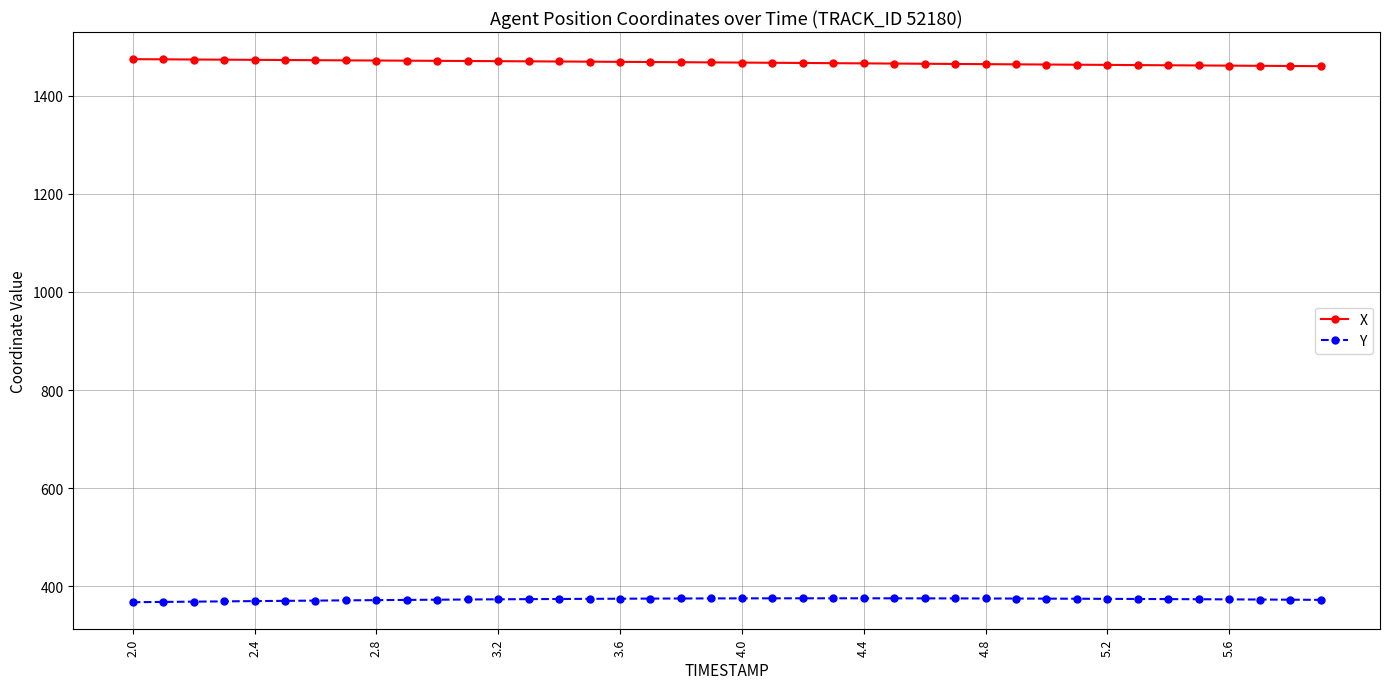

What is the value of the Y point at the 39th from the left?

372.9